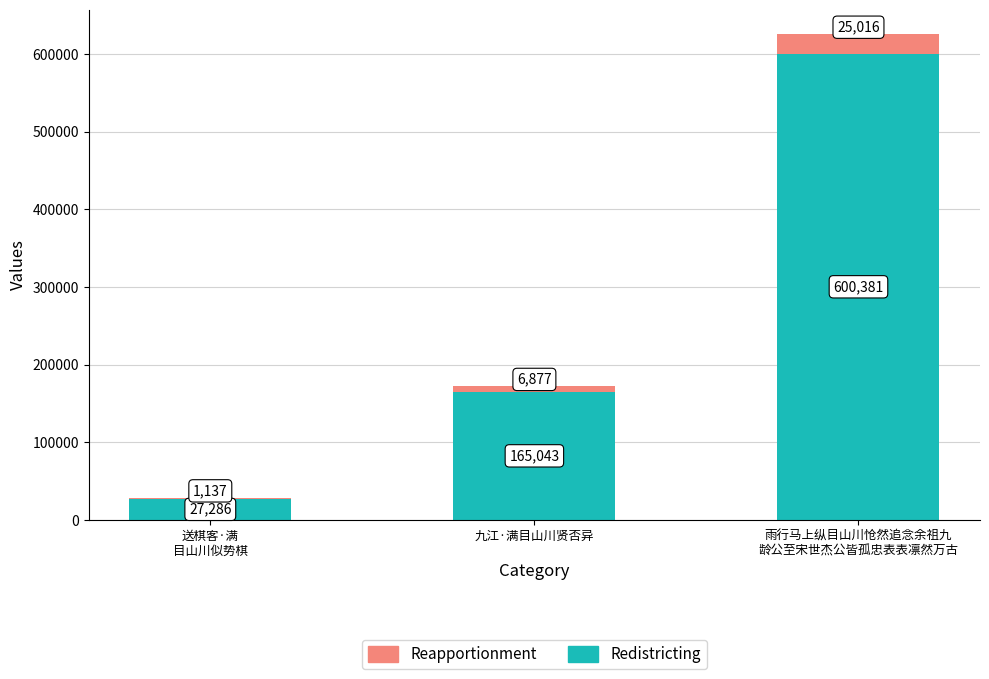

What are all the series names shown in the legend?

Reapportionment, Redistricting